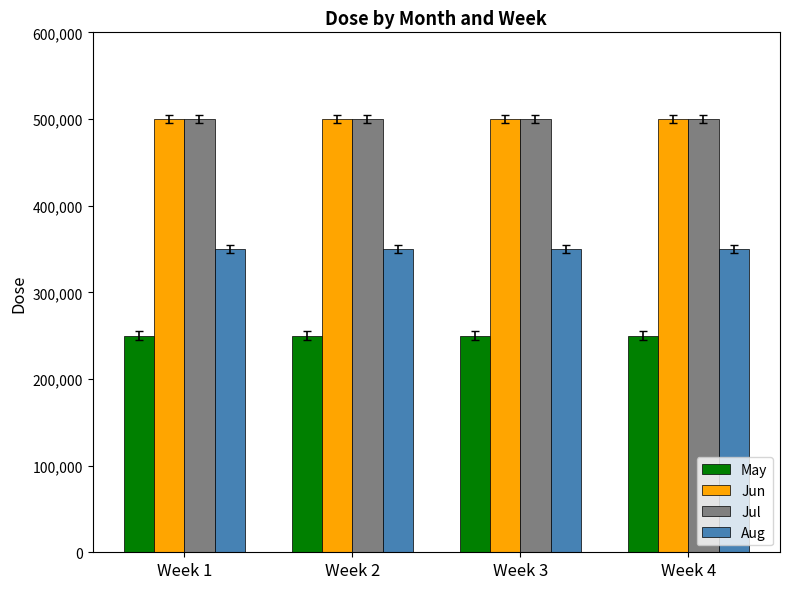

What is the difference between the highest and lowest values at Week 3?

250000